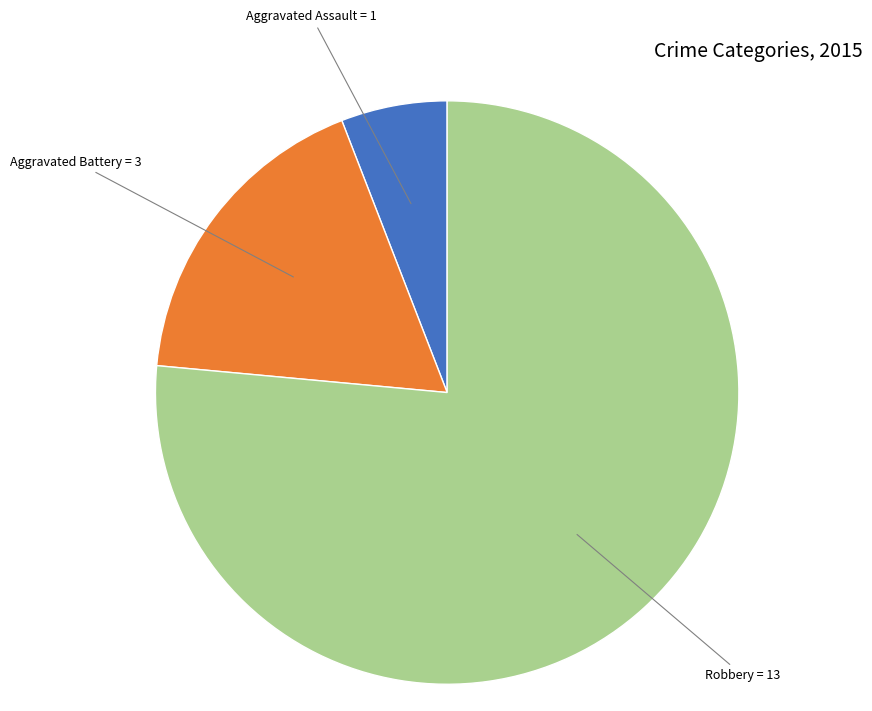

What is the ratio of the value at Aggravated Assault to the value at Robbery?

0.1